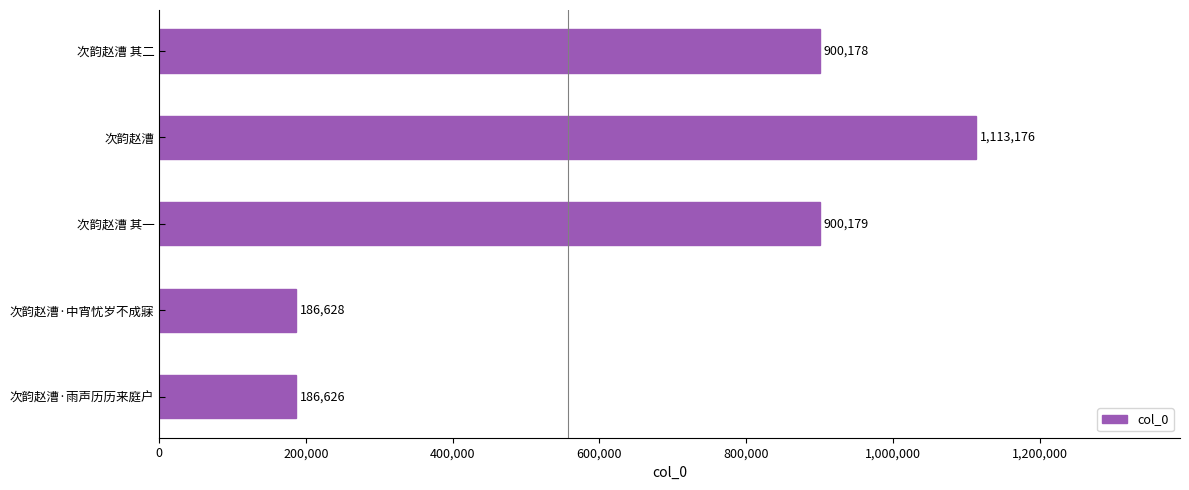

Does the chart contain any negative values?

No